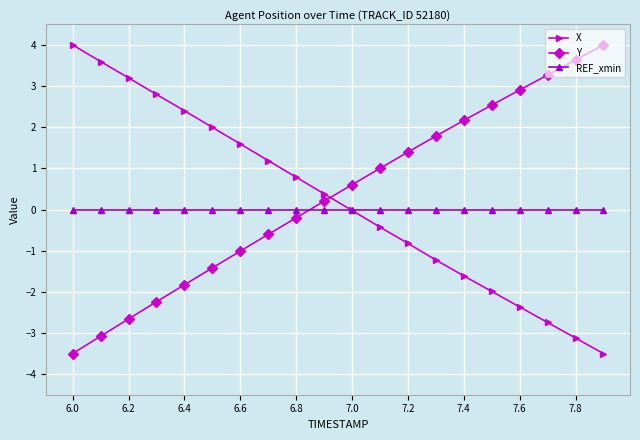

After their last crossing, which series has the higher values: Y or X?

Y